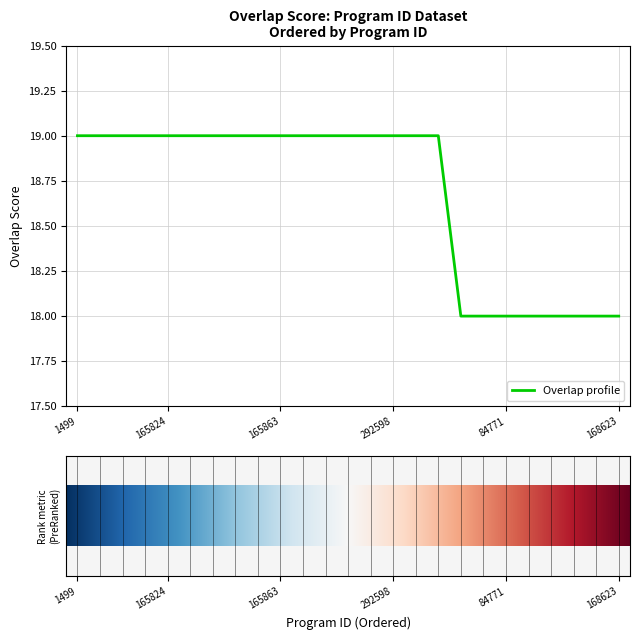

What is the greatest value displayed?

19